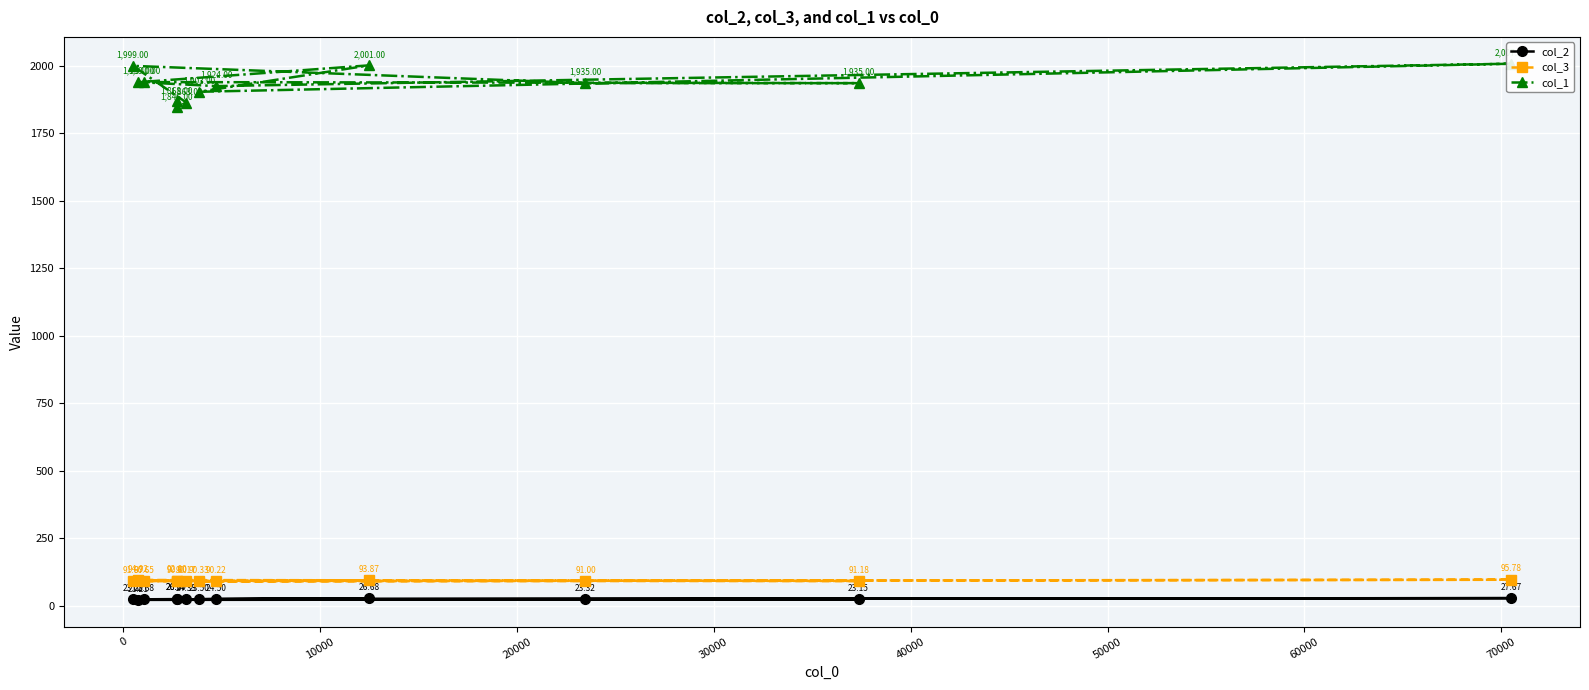

Does the chart display data point markers on the line(s)?

Yes